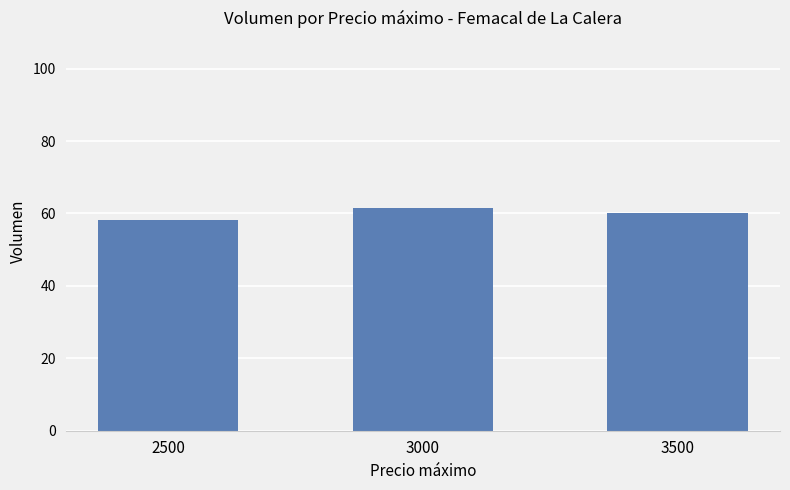

Reading right to left, list all the values displayed in this chart.

60.0	61.4	58.3